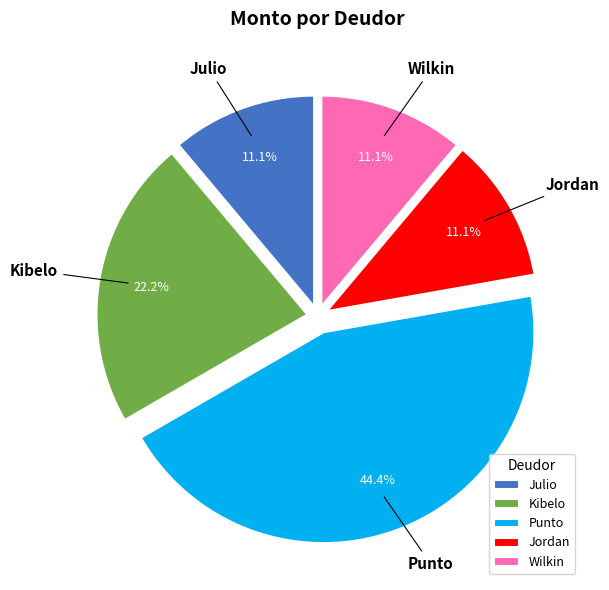

Combined, do Kibelo and Jordan account for over 50%?

No